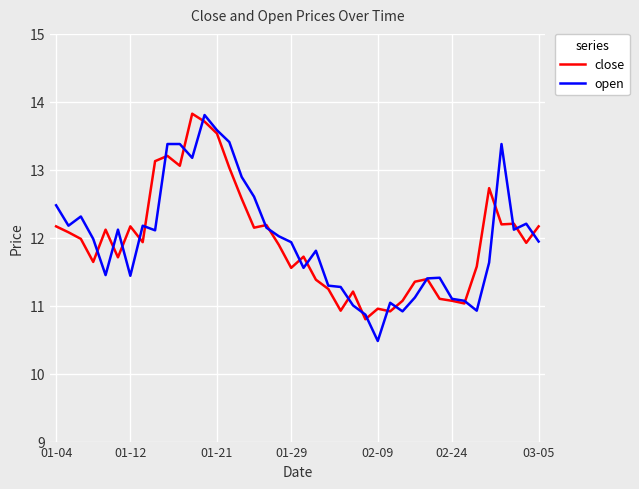

What is the lowest value of the close series?

10.8